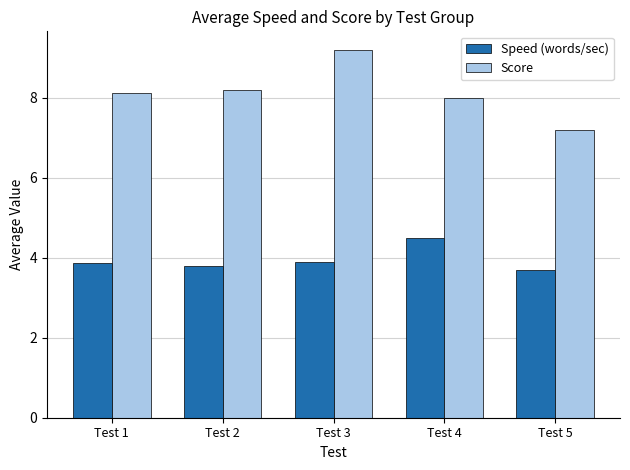

At Test 3, list the series in order from largest to smallest.

Score, Speed (words/sec)